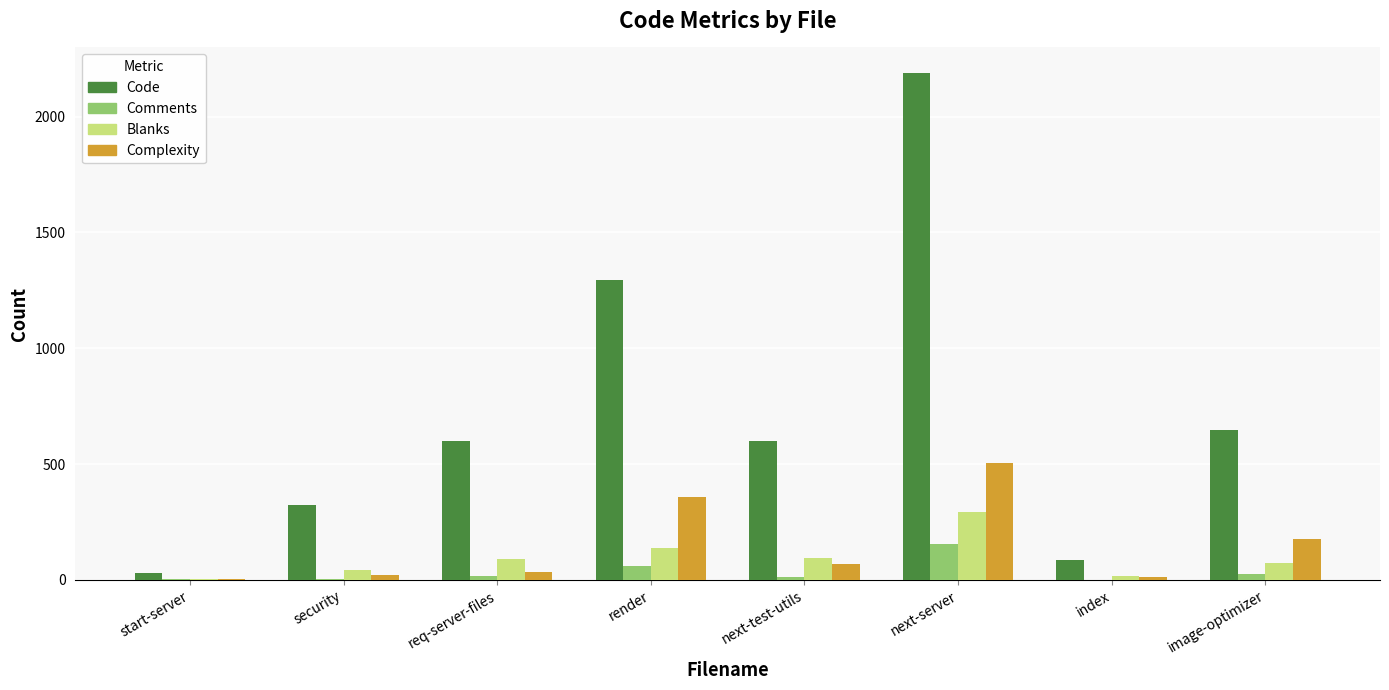

What is the average value of the Code series?

720